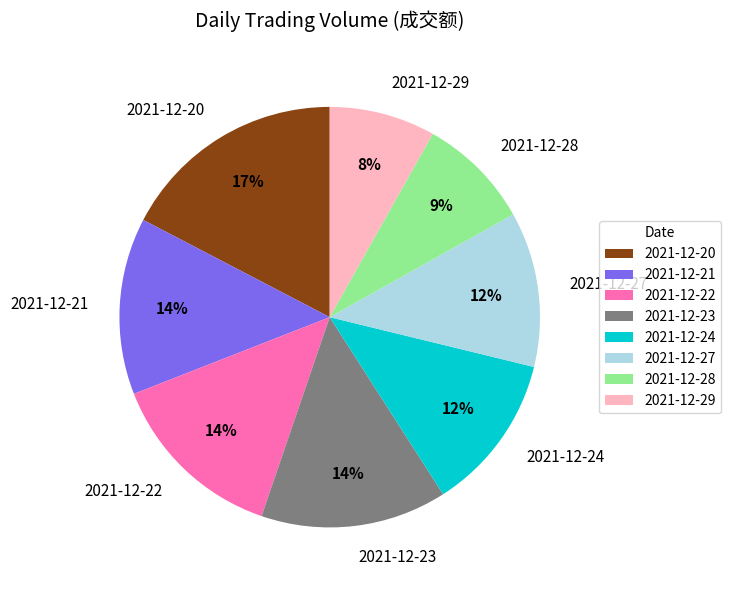

To the nearest percent, what percentage of the pie is 2021-12-27?

12%